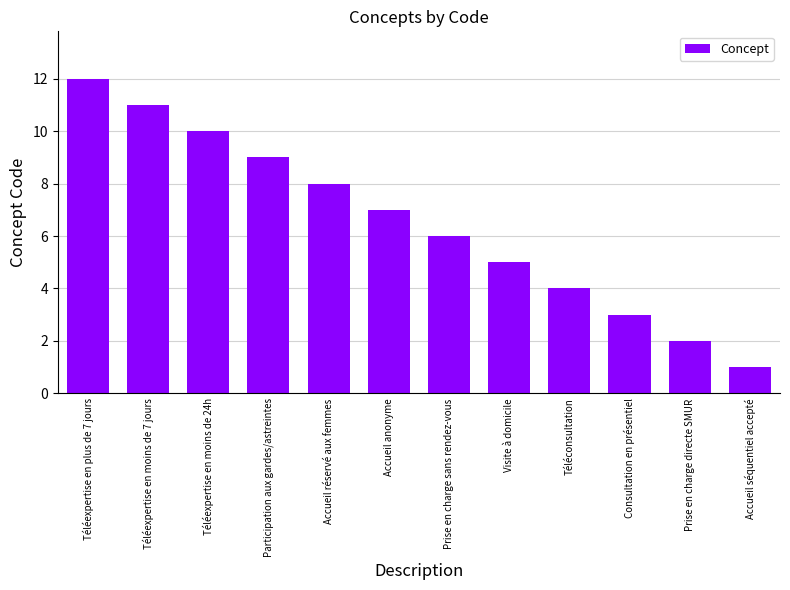

What is the maximum value shown in the chart?

12